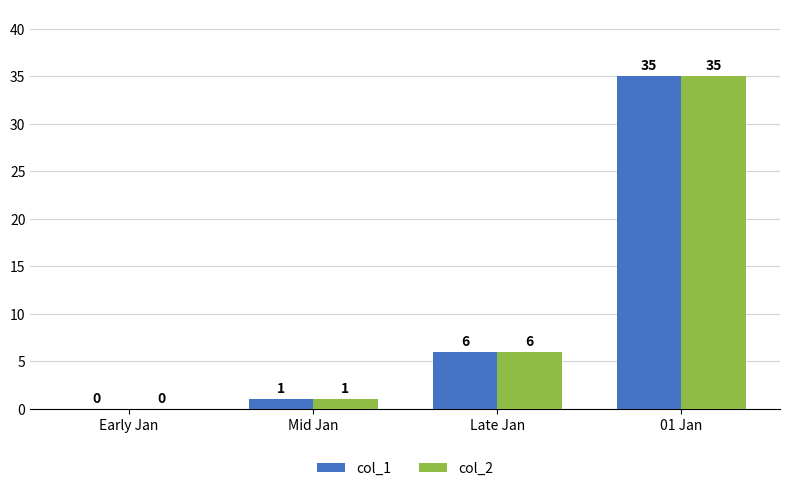

Reading left to right, transcribe all the data shown in this chart.

col_1: 0	1	6	35
col_2: 0	1	6	35